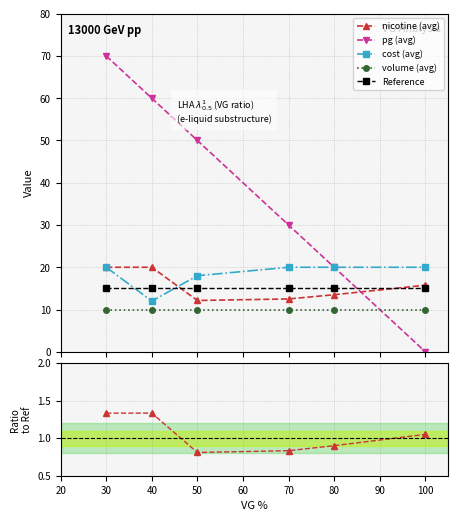

True or false: pg (avg) has more than 2 interior local peaks.

False